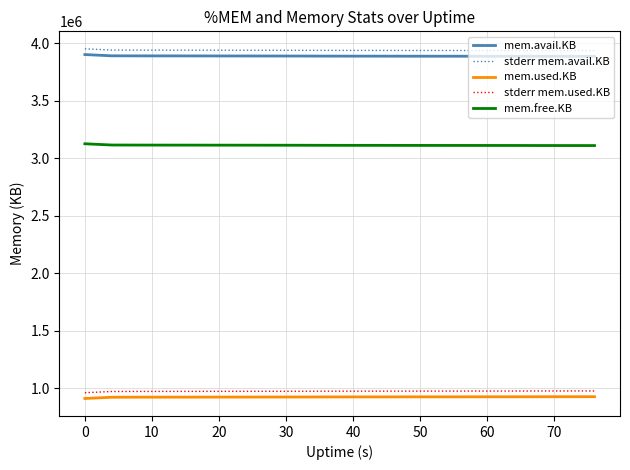

True or false: stderr mem.used.KB and stderr mem.avail.KB cross at least once.

False